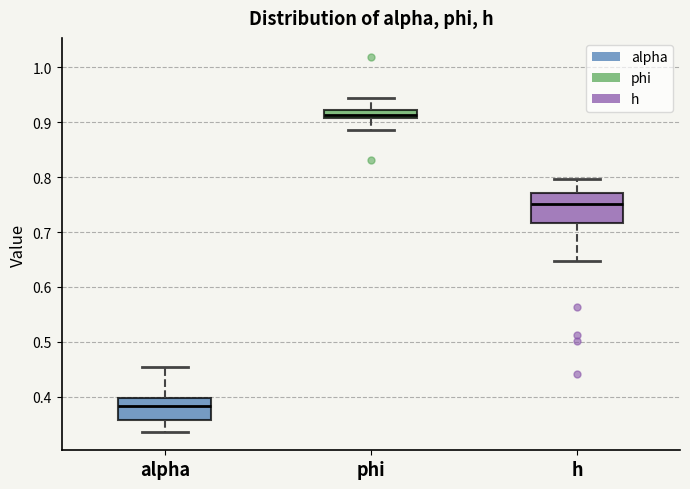

Where does the median line of the box for alpha sit on the y-axis? The values are not printed on the chart, so give them approximately, as read against the axis.

0.38